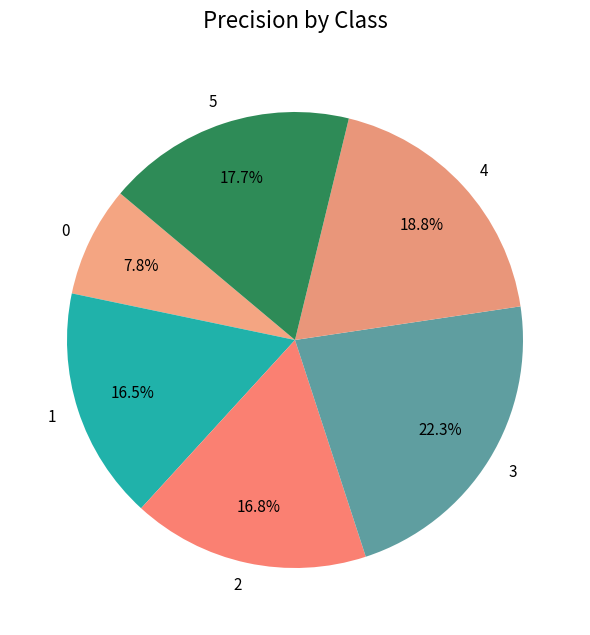

Is 4 the majority of the pie?

No